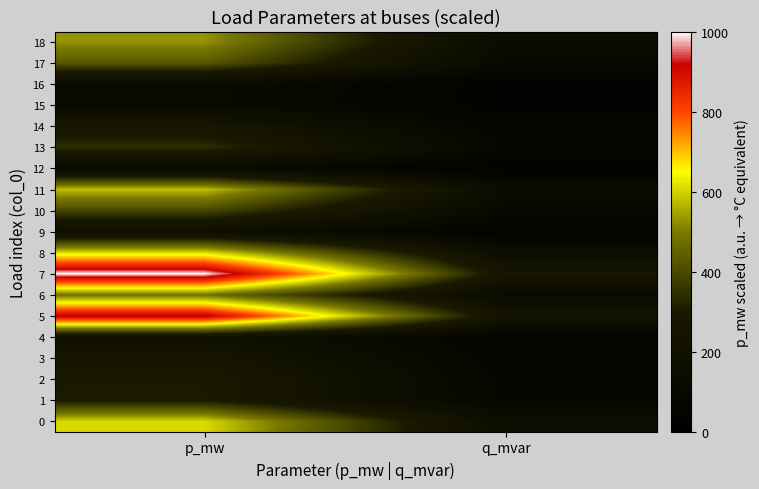

At which category is the sum across all series the highest?

p_mw